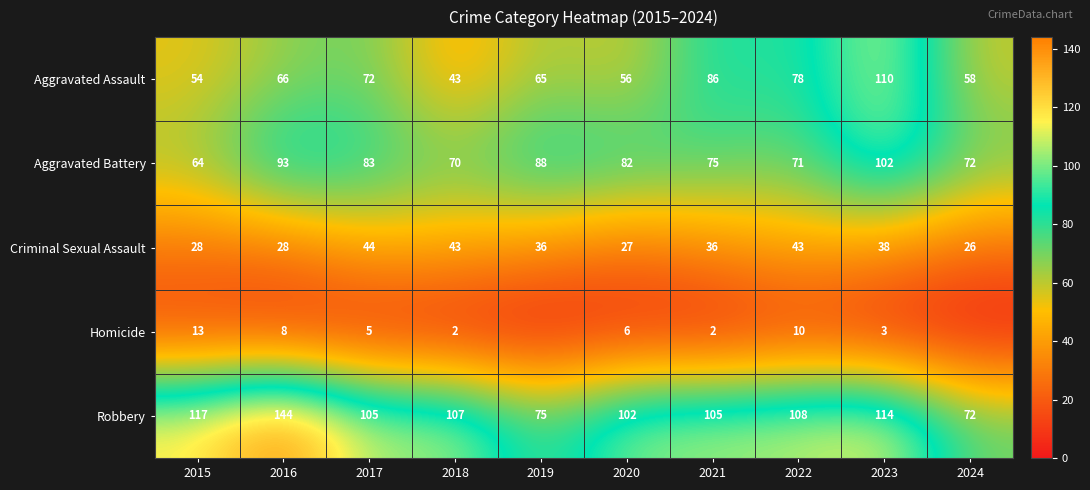

What is the spread (max minus min) of values at 2019?

88